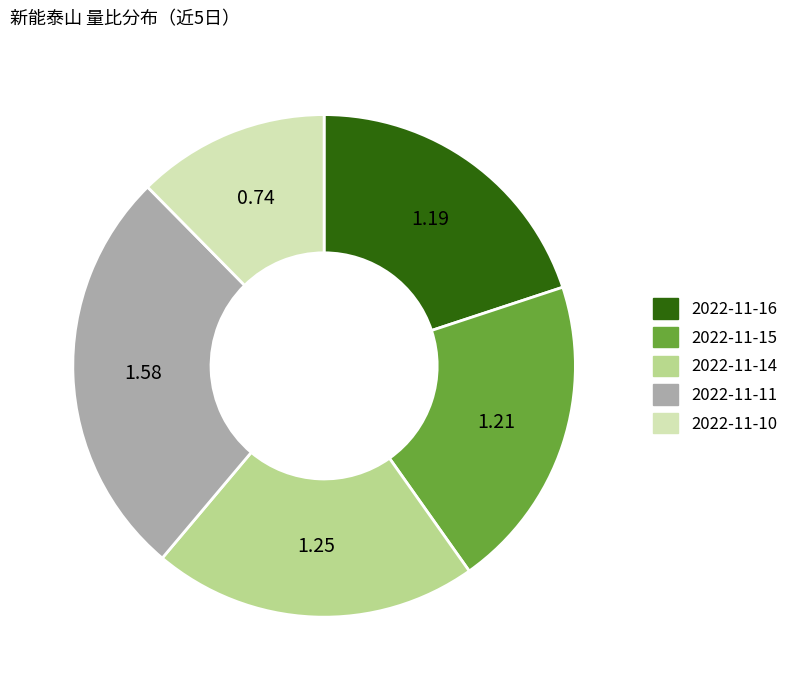

Is 2022-11-16 the majority of the pie?

No